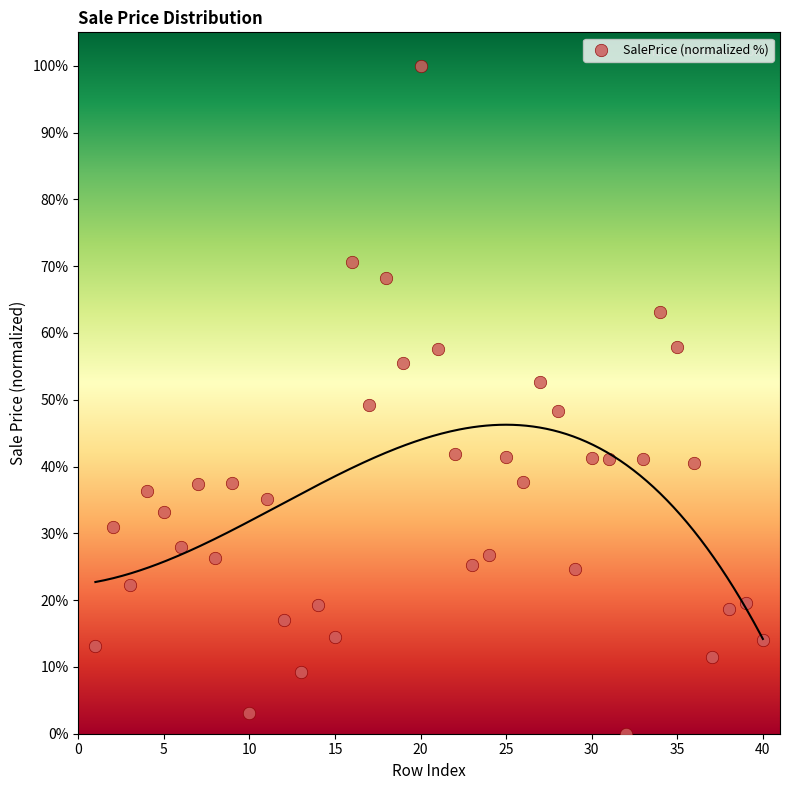

What is the range of X values (max minus min)?

39.0